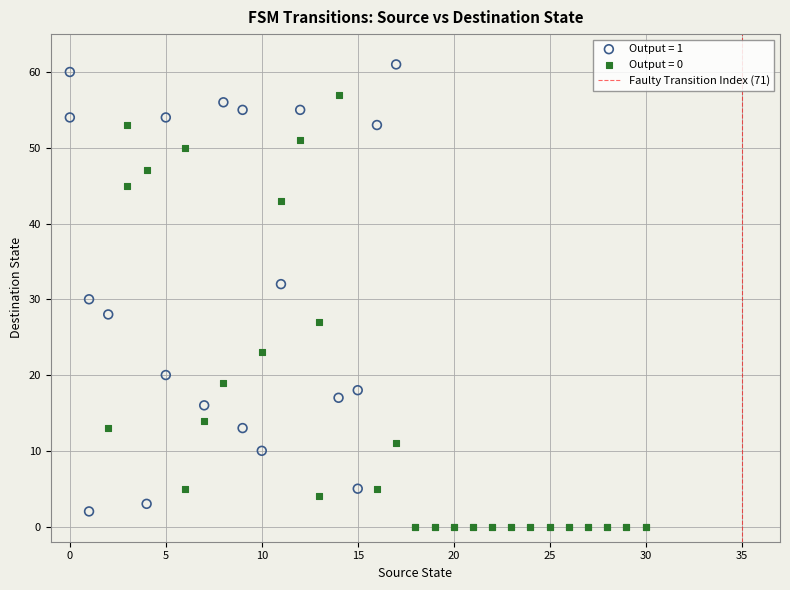

Which series reaches the maximum Y coordinate?

Output = 1